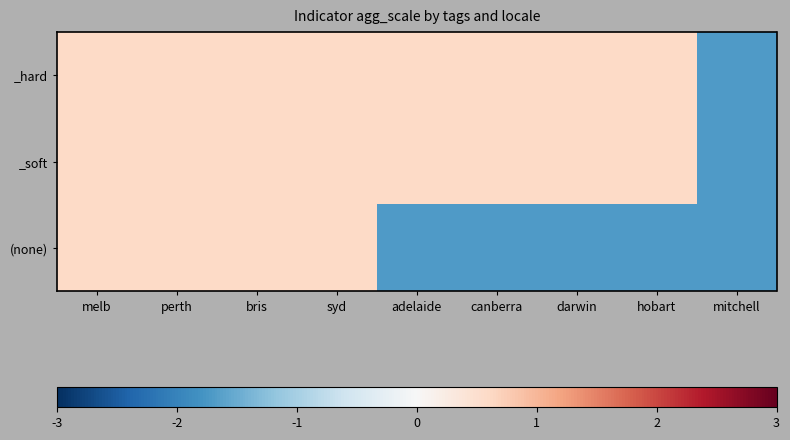

Rank the series at perth from highest to lowest value.

_hard, _soft, (none)